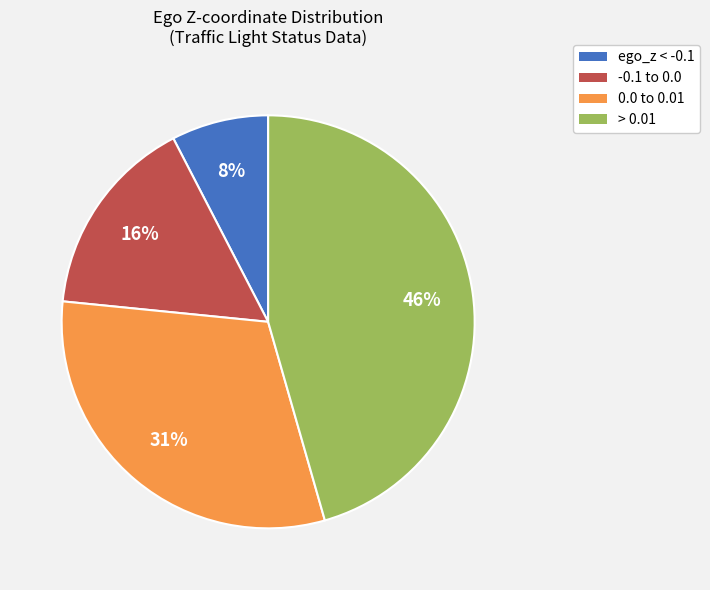

To the nearest percent, what is the difference between the largest and smallest slice percentages?

38%